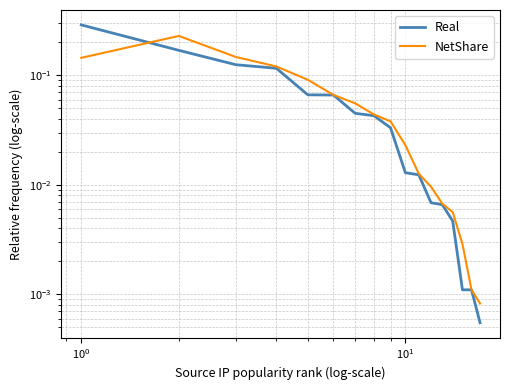

What is the sum of the Real values at $\mathdefault{10^{3}}$ and 9?

0.1